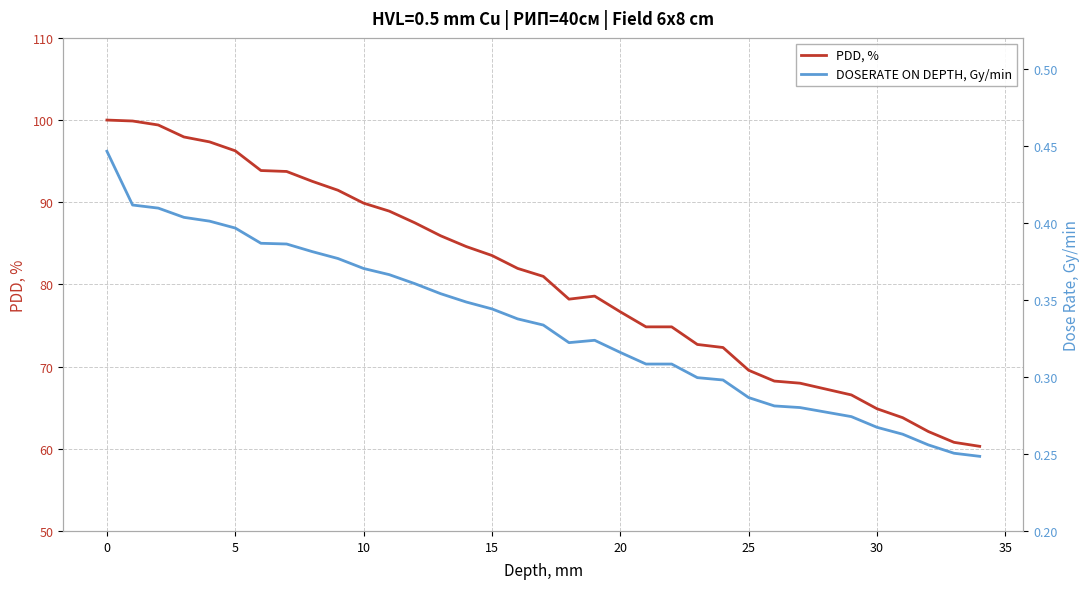

How many lines are shown in the chart?

2